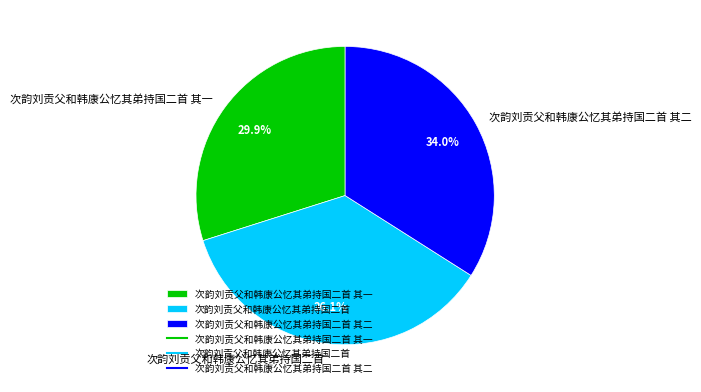

To the nearest percent, what is the combined percentage of 次韵刘贡父和韩康公忆其弟持国二首 and 次韵刘贡父和韩康公忆其弟持国二首 其二?

70%